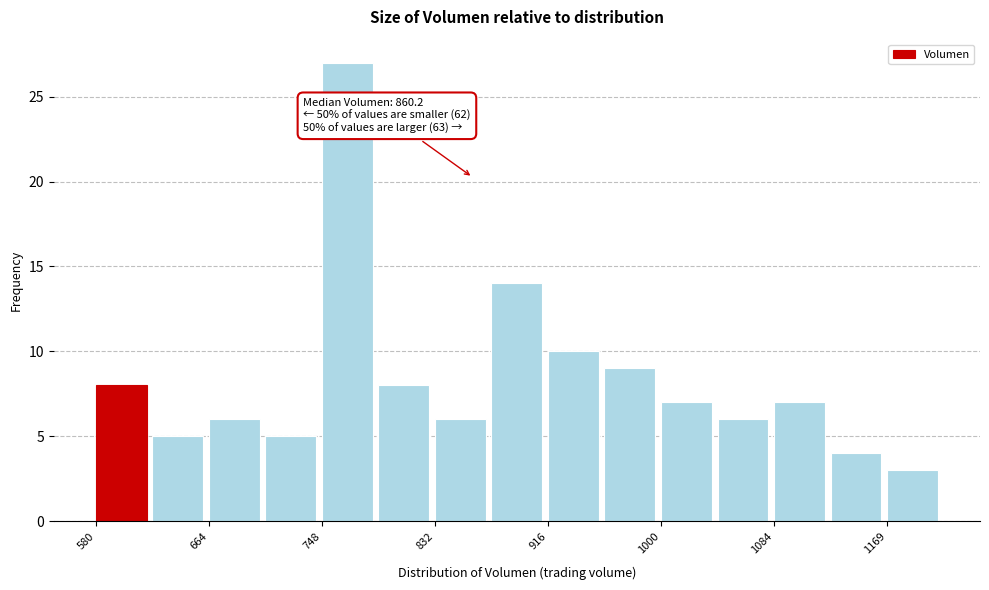

Which range on the x-axis has the tallest bar?

750 to 790